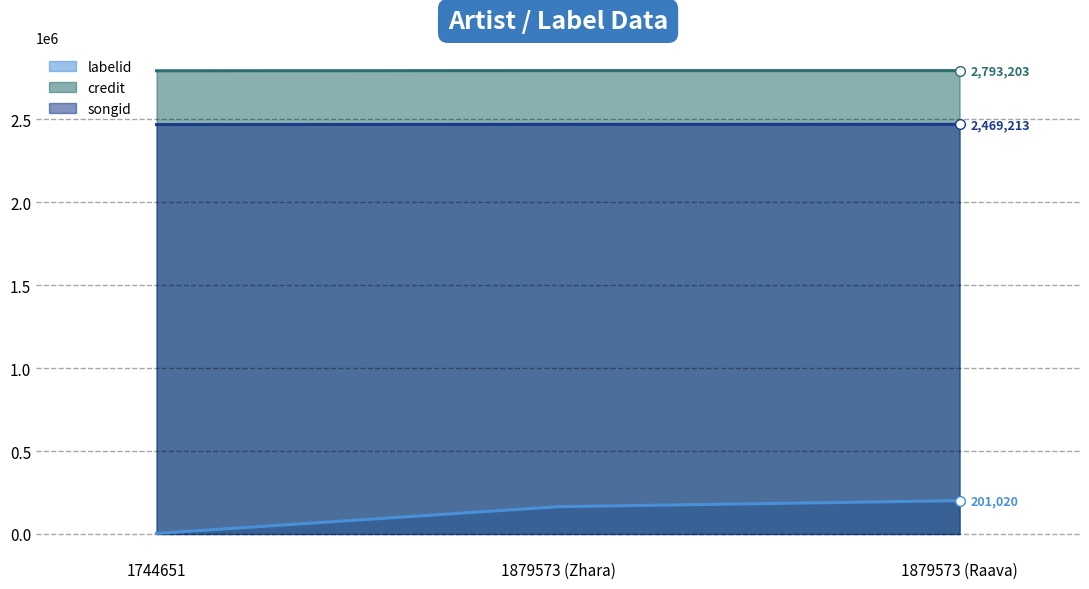

How many series are shown in this chart?

3